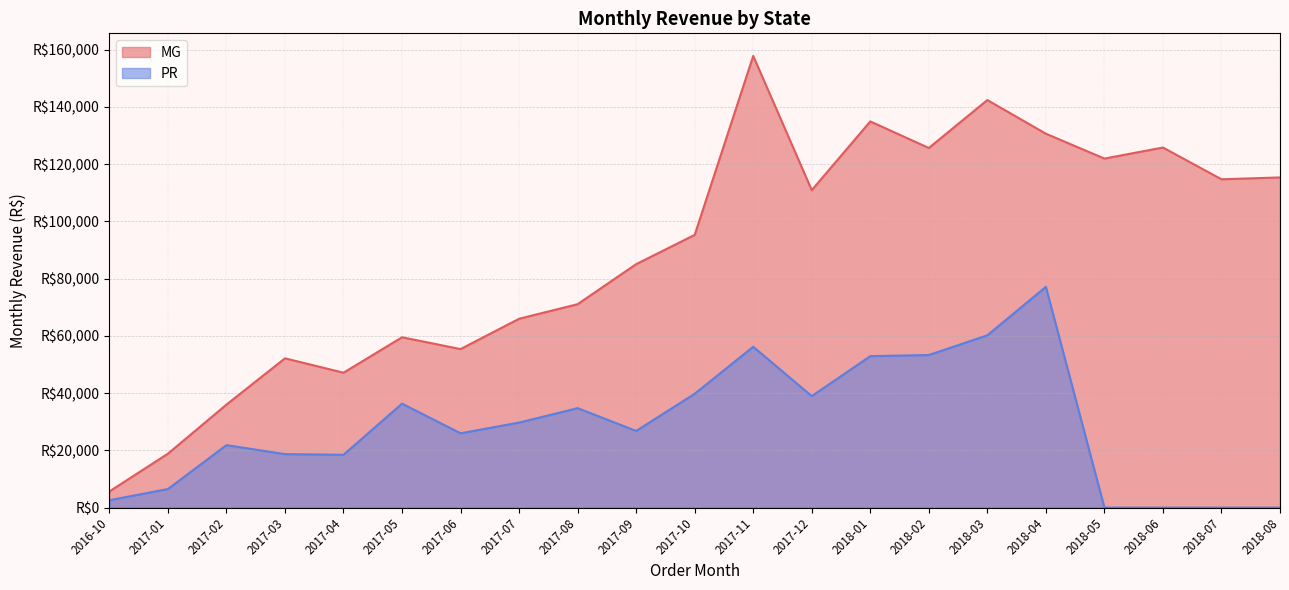

Which series has the widest spread of values?

MG